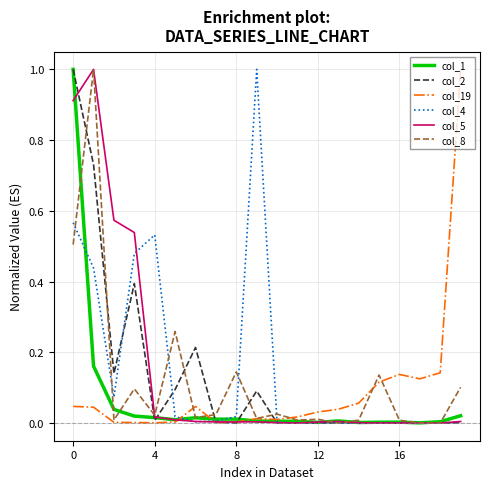

What is the greatest value displayed?

1.0